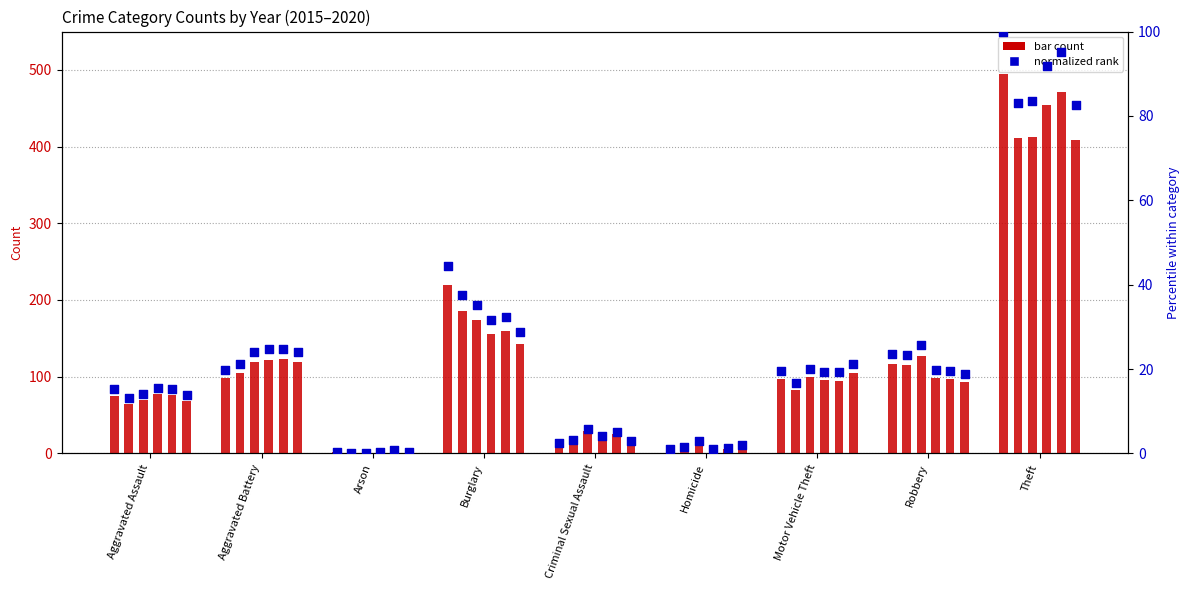

Is the value of 2017 at Homicide greater than the value of 2020 at Homicide?

Yes